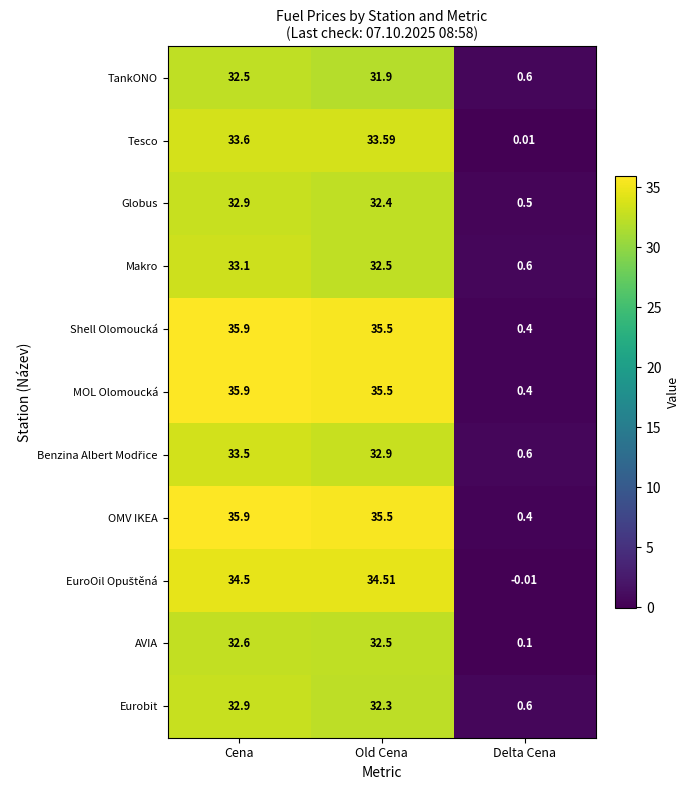

What is the spread (max minus min) of values at Delta Cena?

0.6